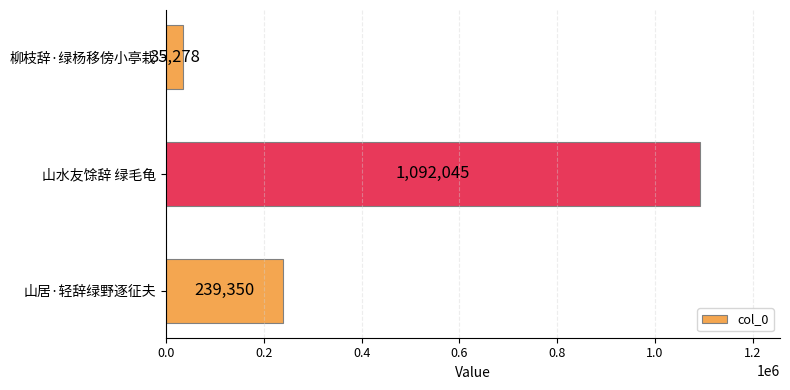

What is the smallest value displayed?

35278